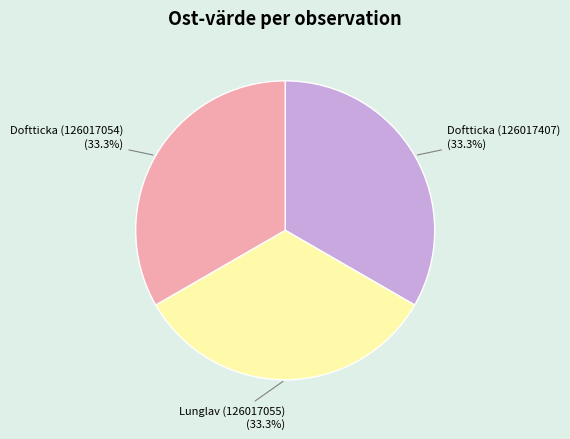

To the nearest percent, what is the average slice percentage?

33%